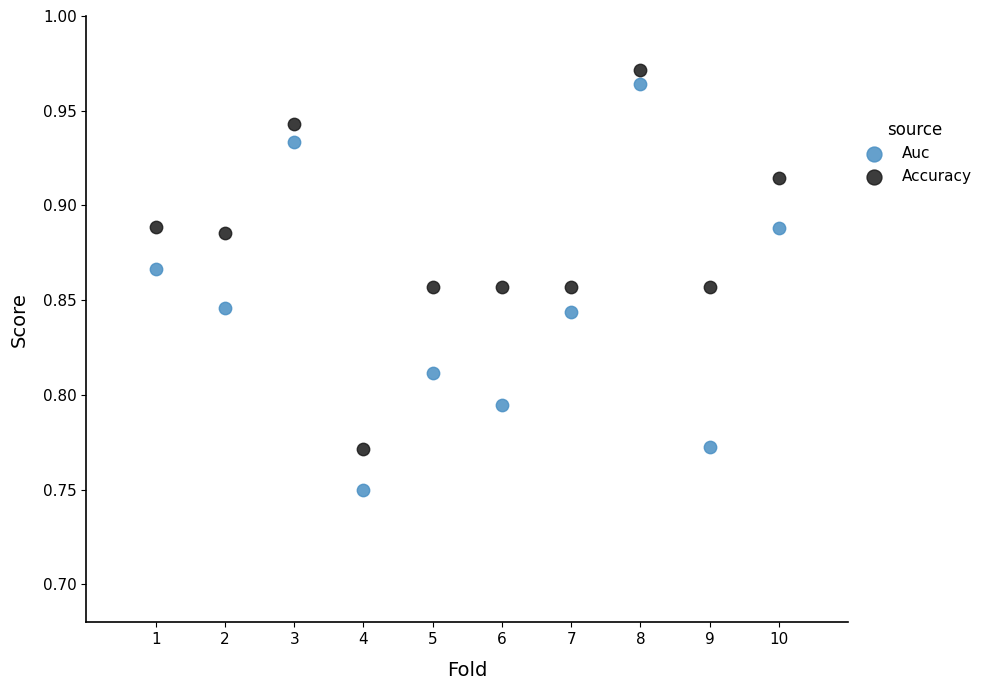

Across all data points, what is the range of X values (max minus min)?

9.0